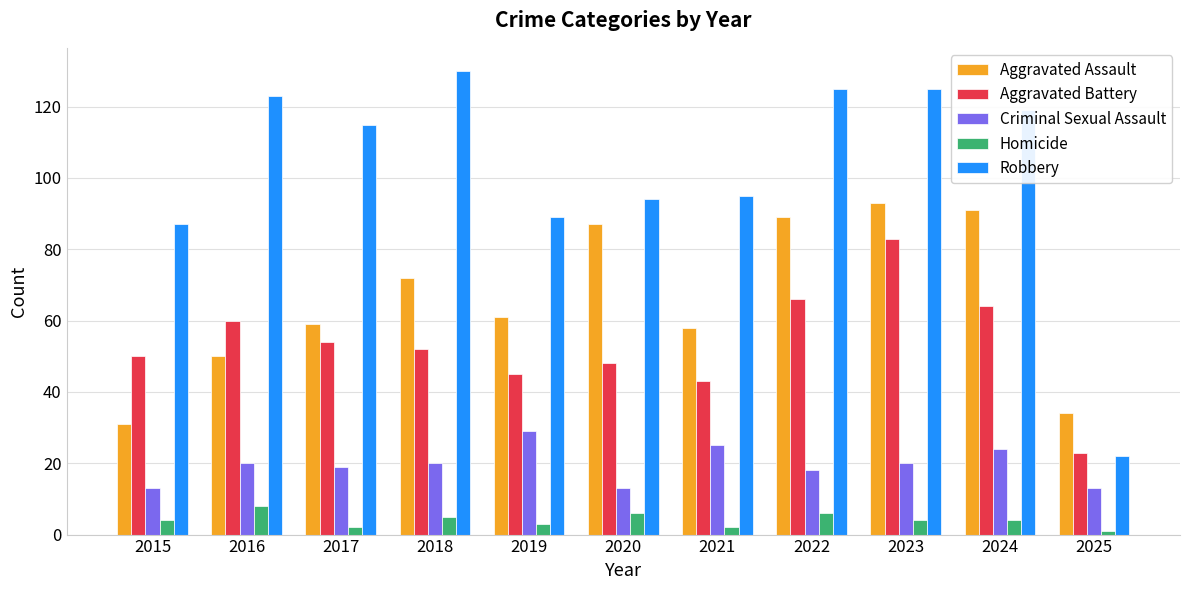

What is the value of the Aggravated Assault bar at the 7th from the left?

58